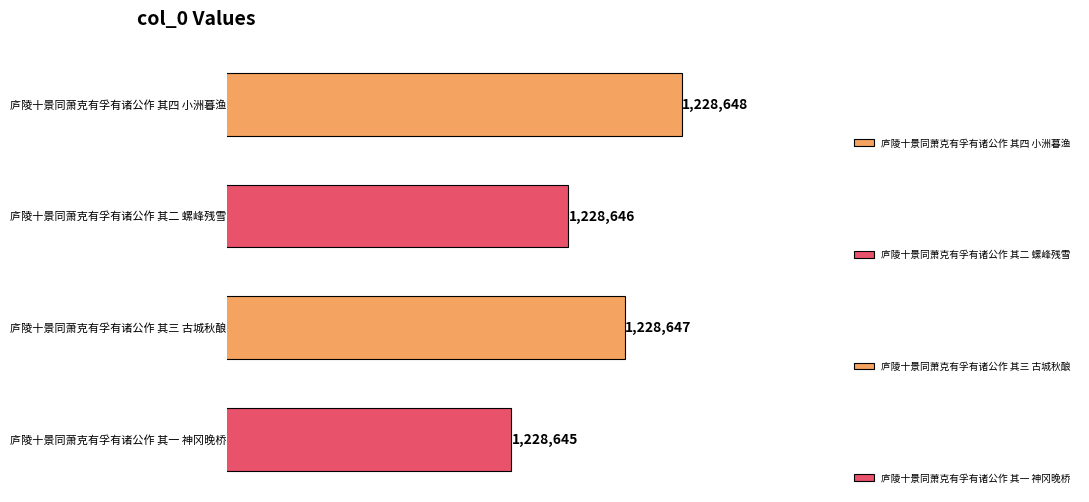

What is the ratio of the value at 庐陵十景同萧克有孚有诸公作 其四 小洲暮渔 to the value at 庐陵十景同萧克有孚有诸公作 其二 螺峰残雪?

1.0